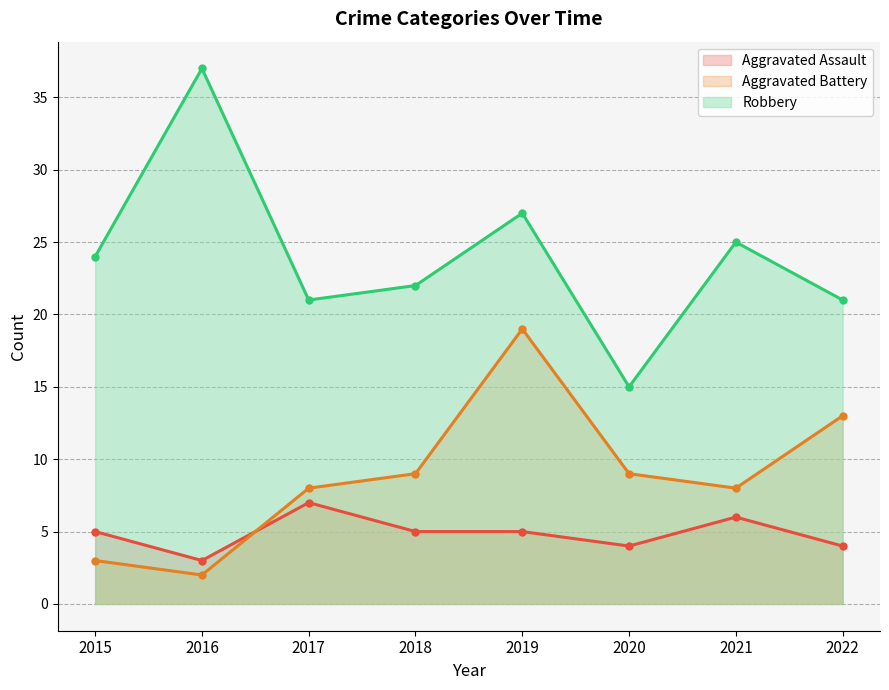

True or false: Robbery and Aggravated Battery intersect in this chart.

False